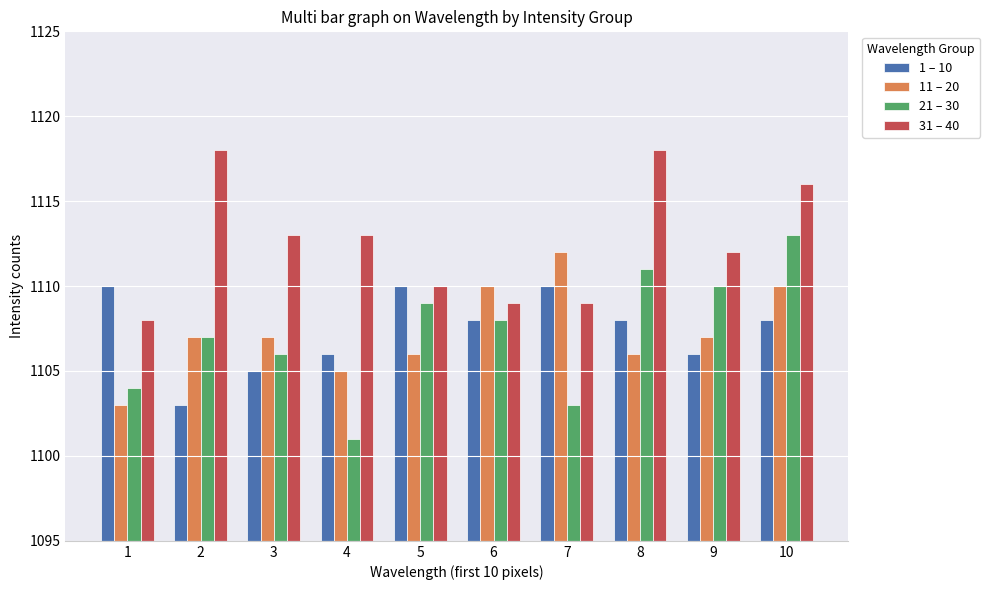

What is the approximate value of 31 – 40 at 10, to the nearest 10?

1120